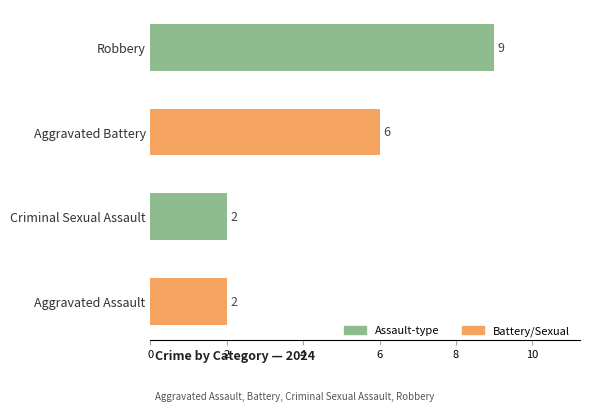

The chart shows a value of 1 at Aggravated Assault. True or false?

False